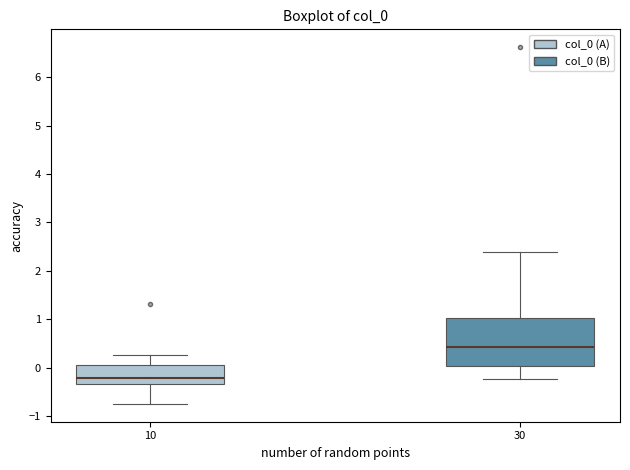

Reading left to right, read every box against the y-axis: the position of its median line, the range the box covers, and the ends of its whiskers. The values are not printed on the chart, so give them approximately, as read against the axis.

10: median -0.2, box -0.3 to 0.1, whiskers -0.7 to 0.3
30: median 0.4, box 0.0 to 1.0, whiskers -0.2 to 2.4